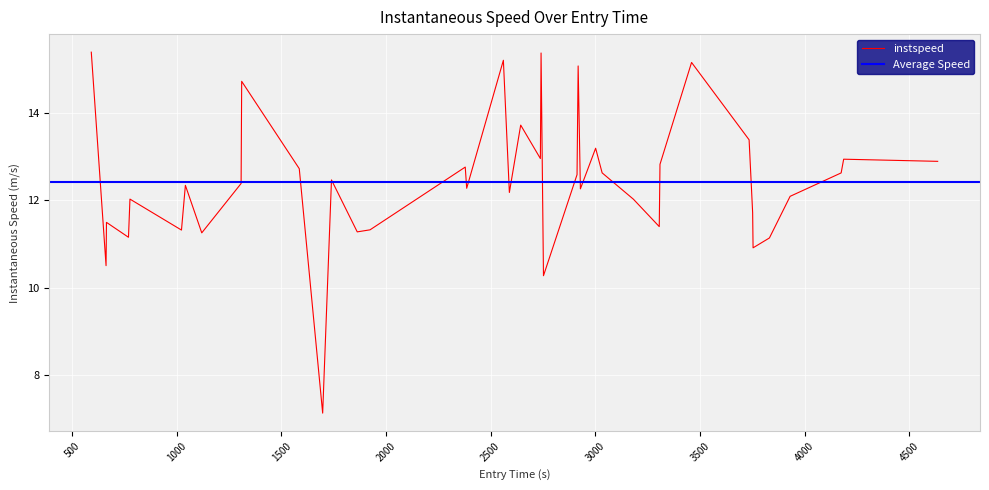

What is the lowest value of the instspeed series?

7.1